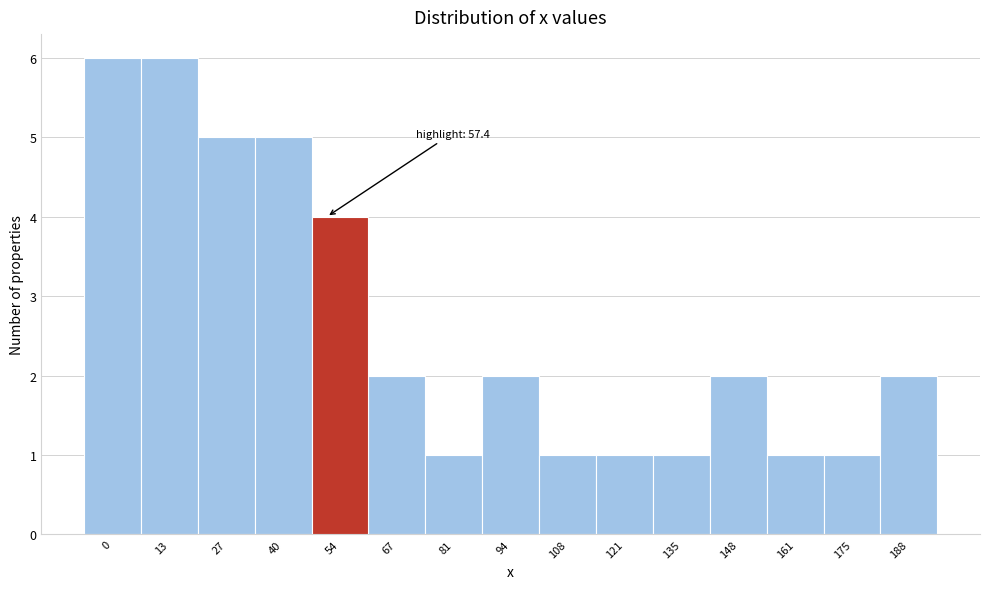

Reading left to right, transcribe all the data shown in this chart.

6	6	5	5	4	2	1	2	1	1	1	2	1	1	2